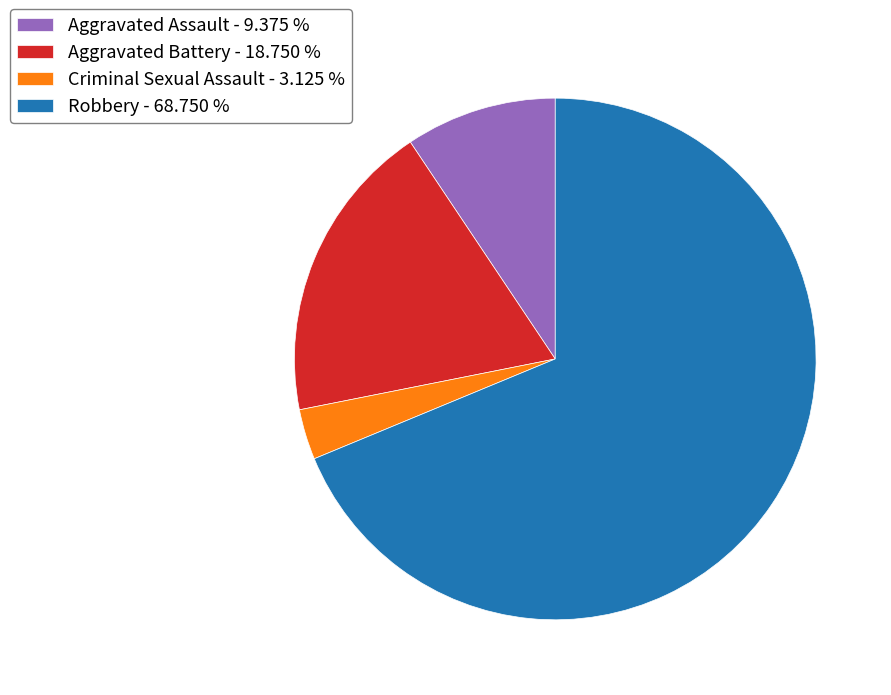

True or false: Aggravated Battery accounts for 19% of the total.

True